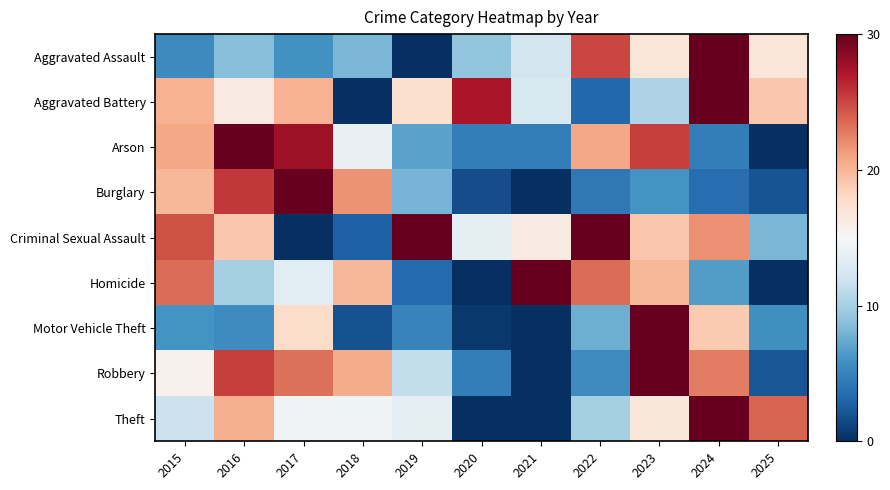

List the series in order of their peak value, lowest first.

Aggravated Assault, Aggravated Battery, Arson, Burglary, Criminal Sexual Assault, Homicide, Motor Vehicle Theft, Robbery, Theft